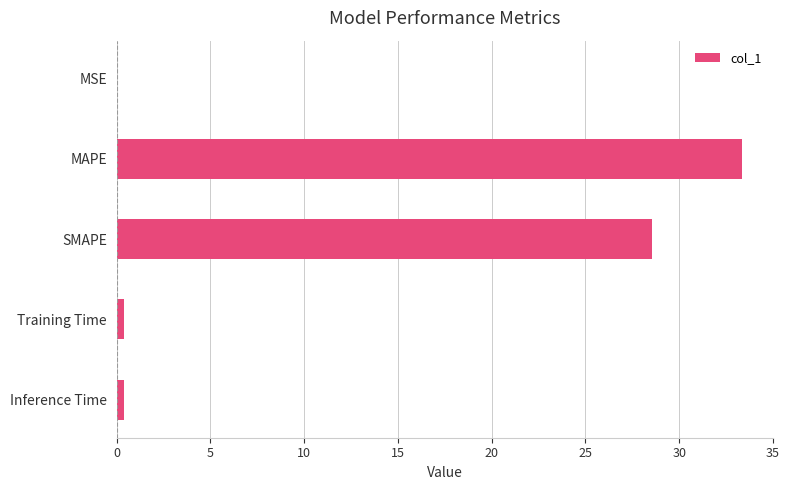

What is the sum of all values?

62.7